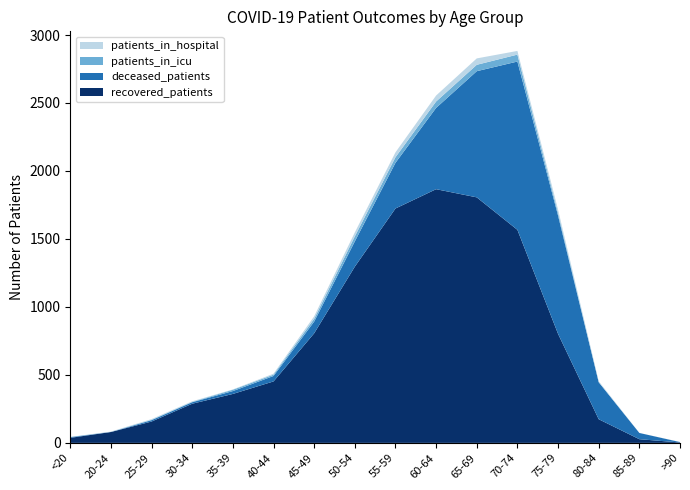

Reading right to left, list all the values displayed in this chart.

patients_in_hospital: >90=1	85-89=0	80-84=6	75-79=24	70-74=27	65-69=47	60-64=44	55-59=36	50-54=29	45-49=18	40-44=7	35-39=2	30-34=4	25-29=5	20-24=2	<20=1
patients_in_icu: >90=0	85-89=0	80-84=2	75-79=20	70-74=51	65-69=47	60-64=47	55-59=41	50-54=37	45-49=21	40-44=10	35-39=10	30-34=3	25-29=3	20-24=1	<20=1
recovered_patients: >90=3	85-89=27	80-84=174	75-79=802	70-74=1567	65-69=1806	60-64=1866	55-59=1724	50-54=1296	45-49=806	40-44=452	35-39=360	30-34=288	25-29=157	20-24=80	<20=37
deceased_patients: >90=3	85-89=46	80-84=272	75-79=870	70-74=1238	65-69=928	60-64=598	55-59=336	50-54=186	45-49=86	40-44=40	35-39=21	30-34=11	25-29=10	20-24=0	<20=5